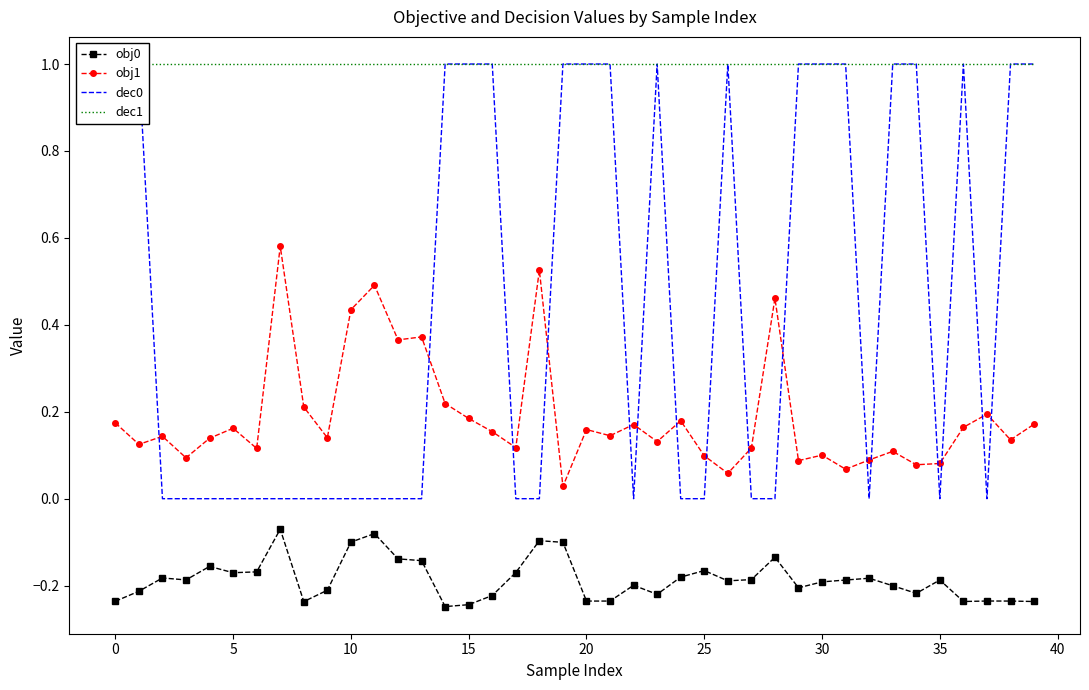

What is the sum of all obj1 values?

7.6